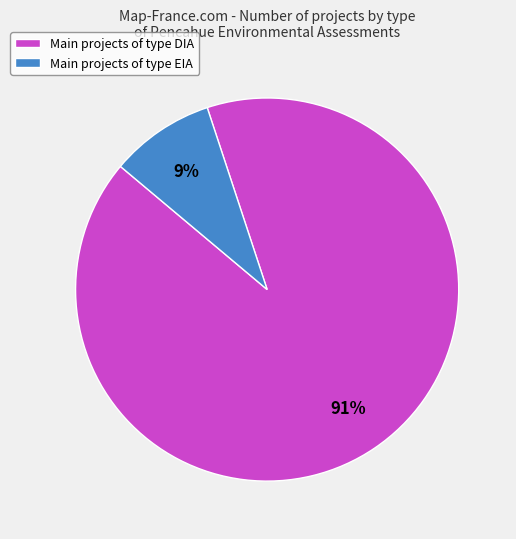

What percentage is the Main projects of type EIA slice, to the nearest percent?

9%